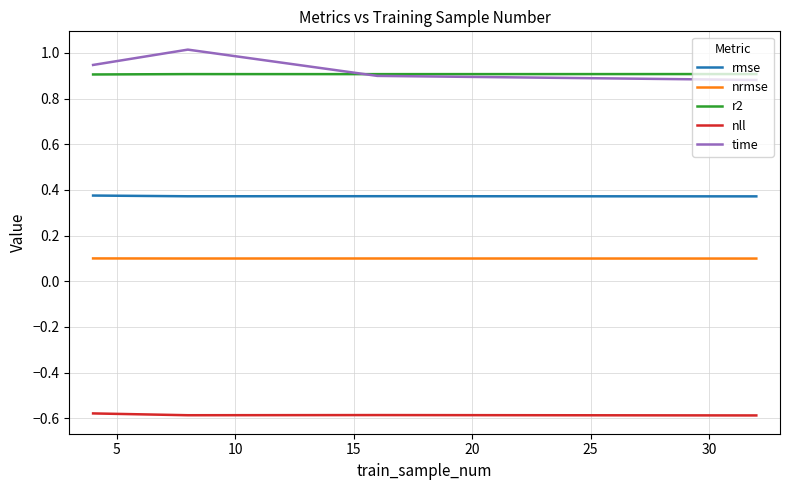

What is the maximum value shown in the chart?

1.0